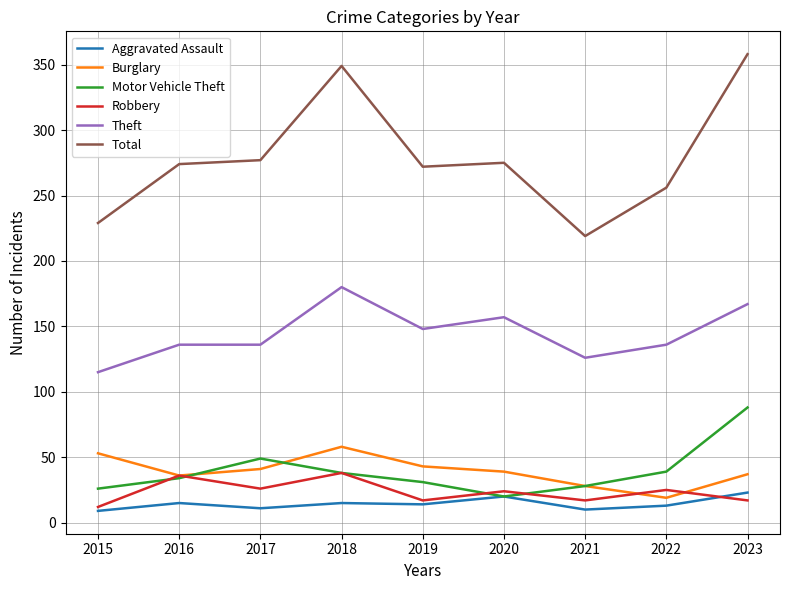

Which series has the largest total across all categories?

Total